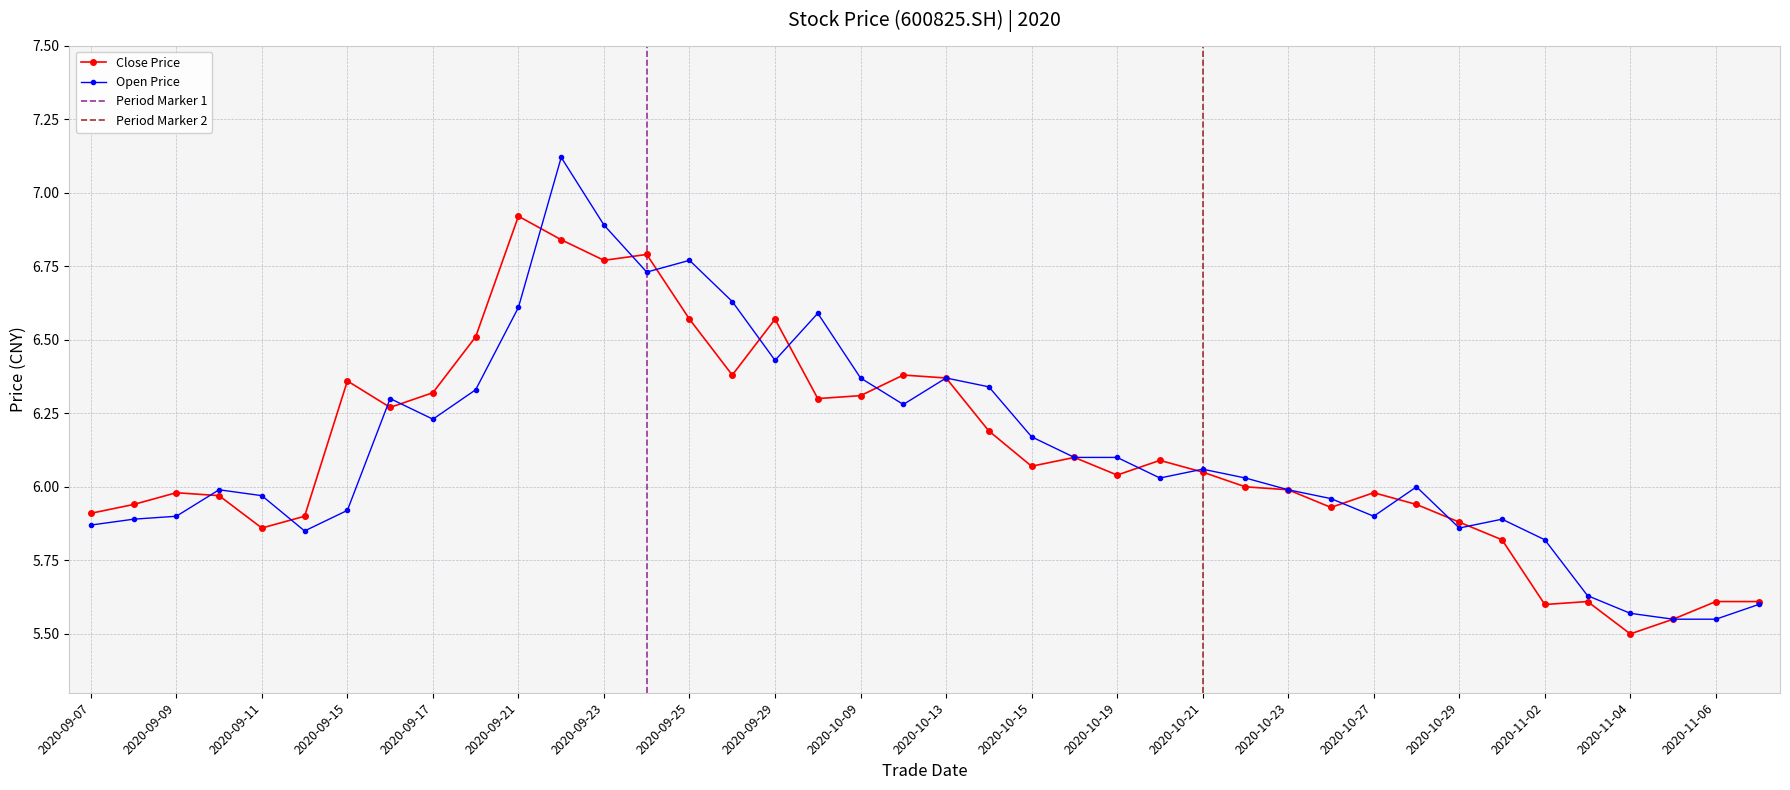

True or false: Close Price has more than 0 points higher than both neighbors.

True